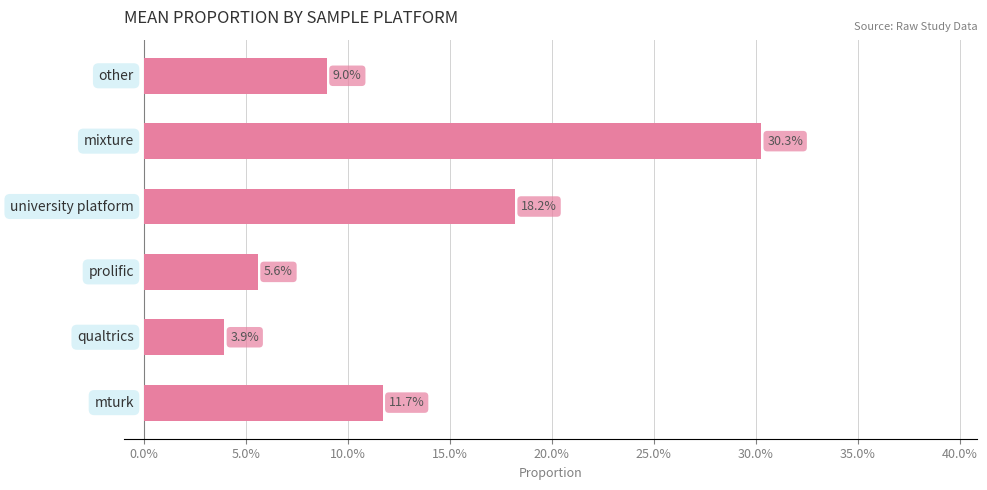

Does the chart contain any negative values?

No